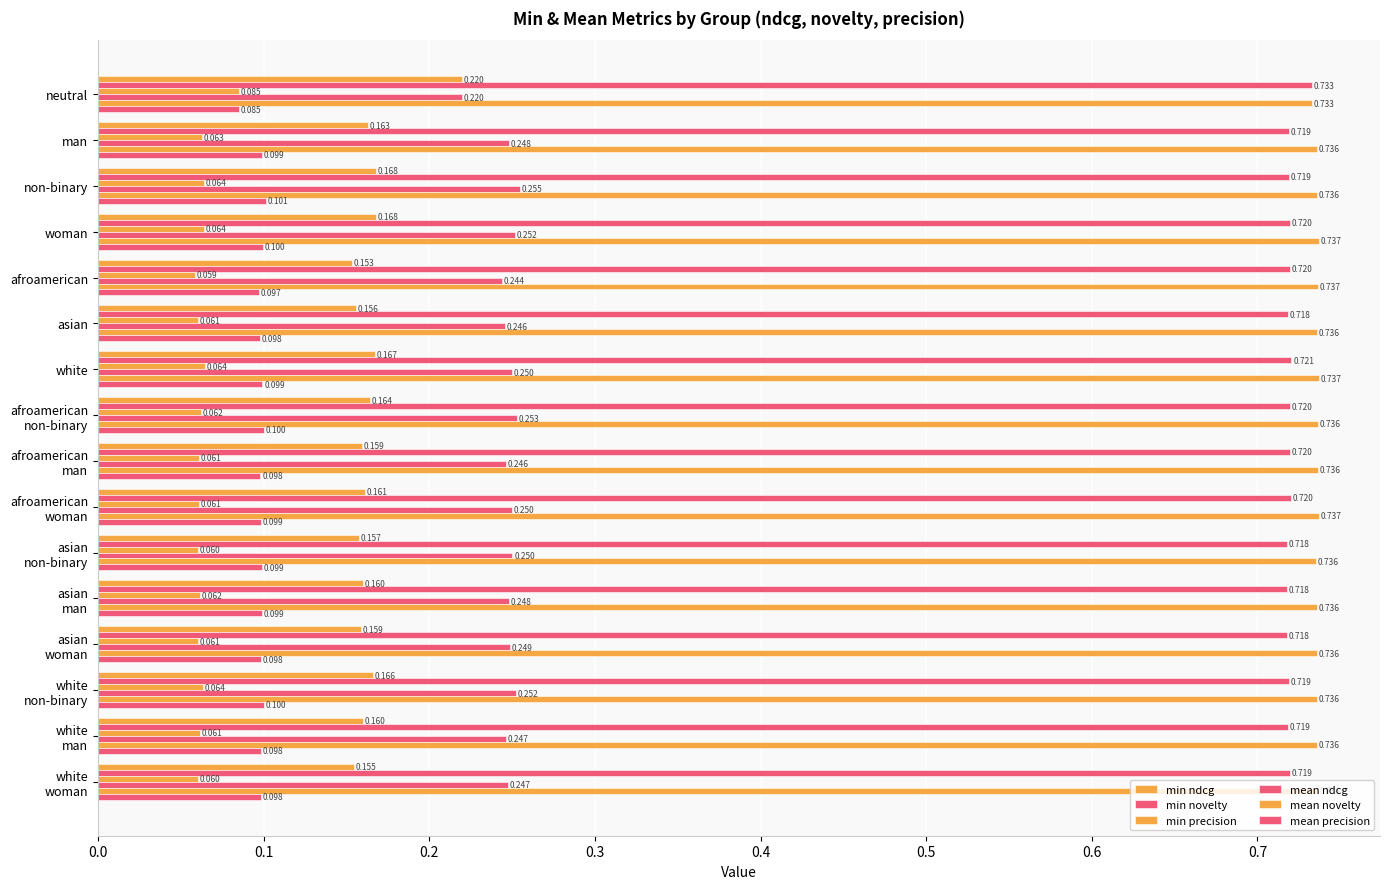

Count the number of categories in the chart.

16